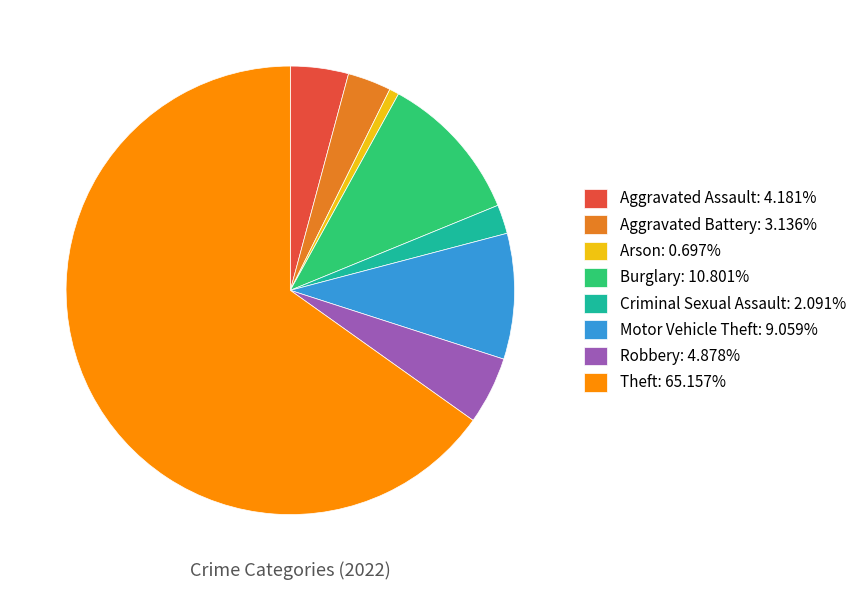

The Robbery slice represents 5% of the pie. True or false?

True